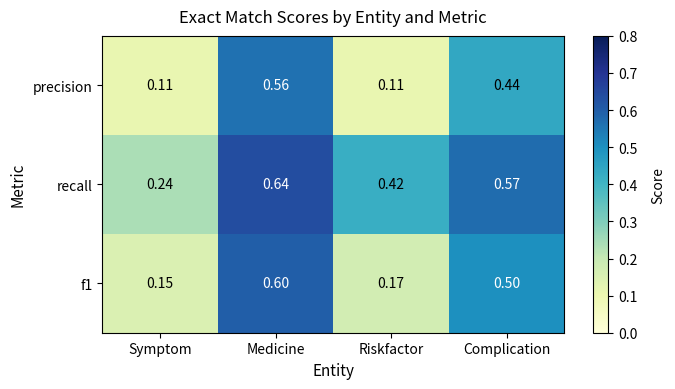

Between Medicine and Complication, which series saw the biggest shift?

precision